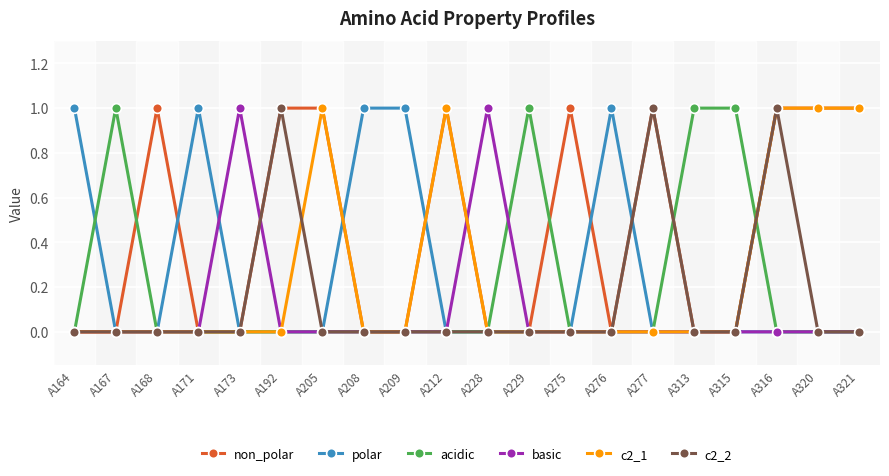

True or false: acidic has a value of 0 at A168.

True